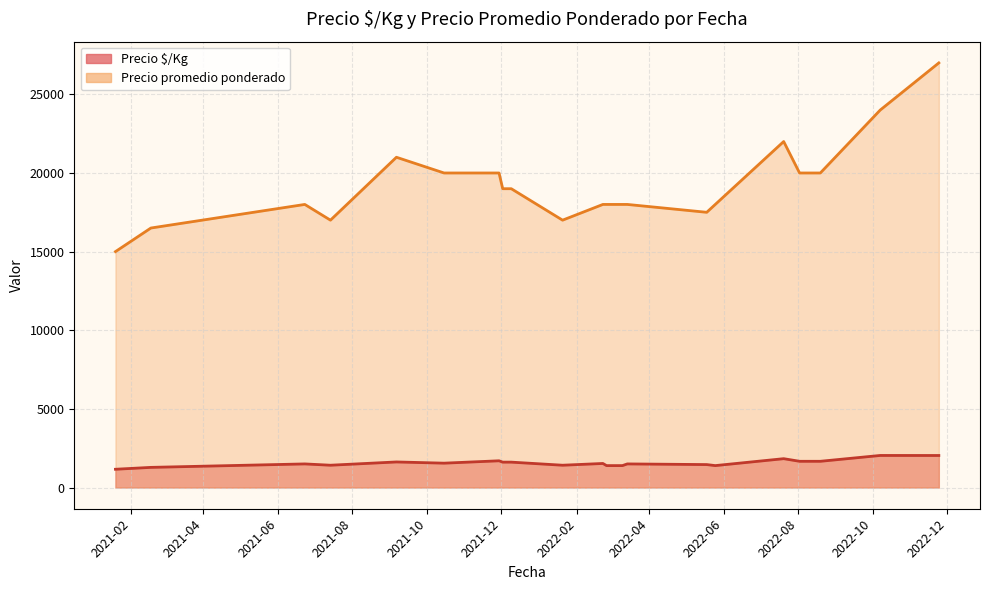

What is the minimum value for Precio $/Kg?

1071